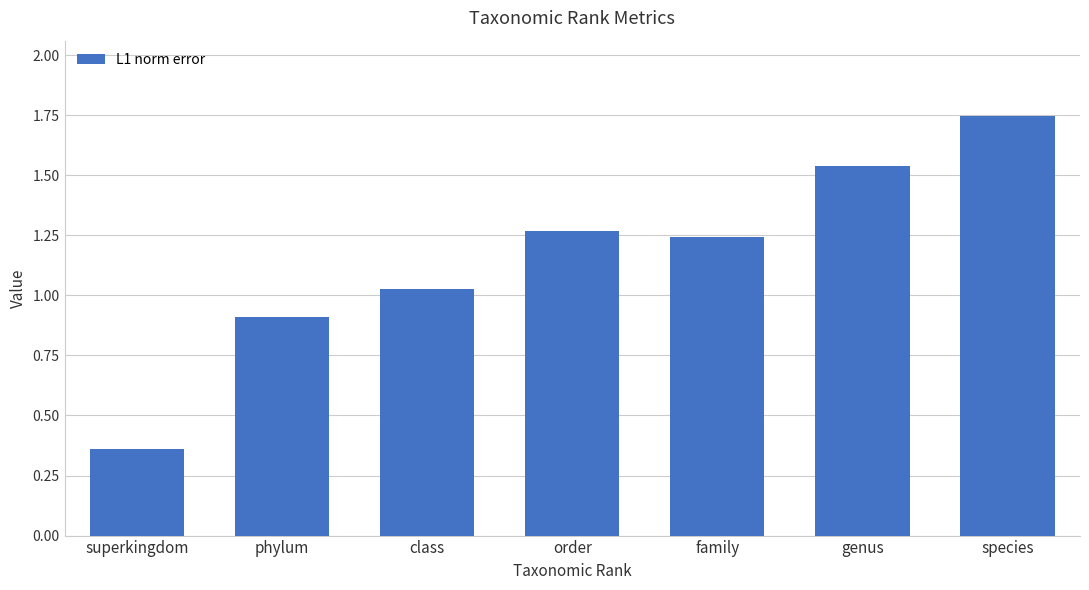

List the labels in order of value, largest first.

species, genus, order, family, class, phylum, superkingdom